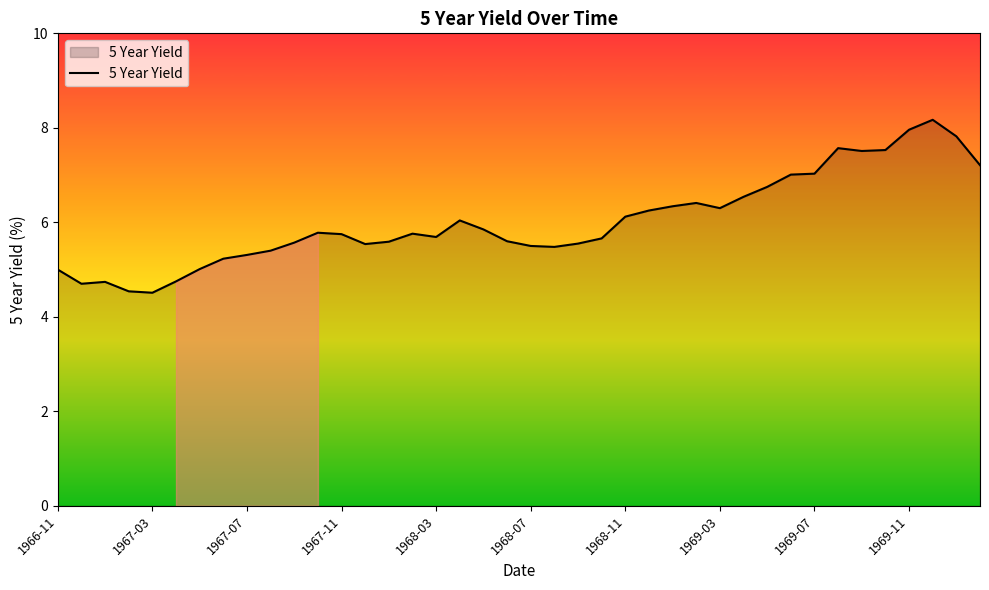

Does the chart display data point markers on the line(s)?

No